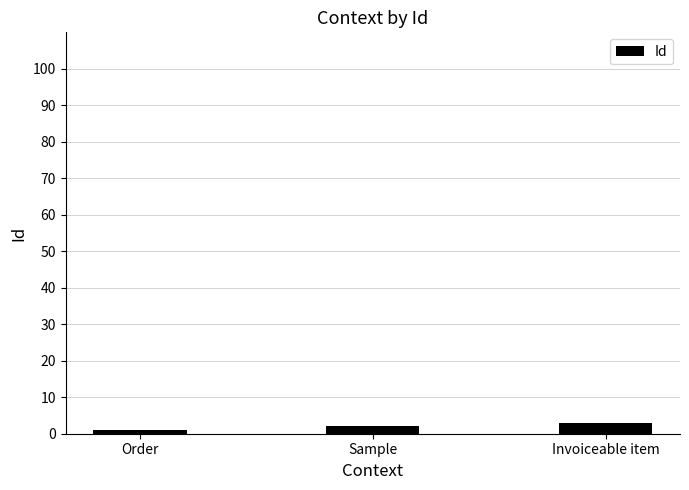

The chart shows a value of 3 at Invoiceable item. True or false?

True